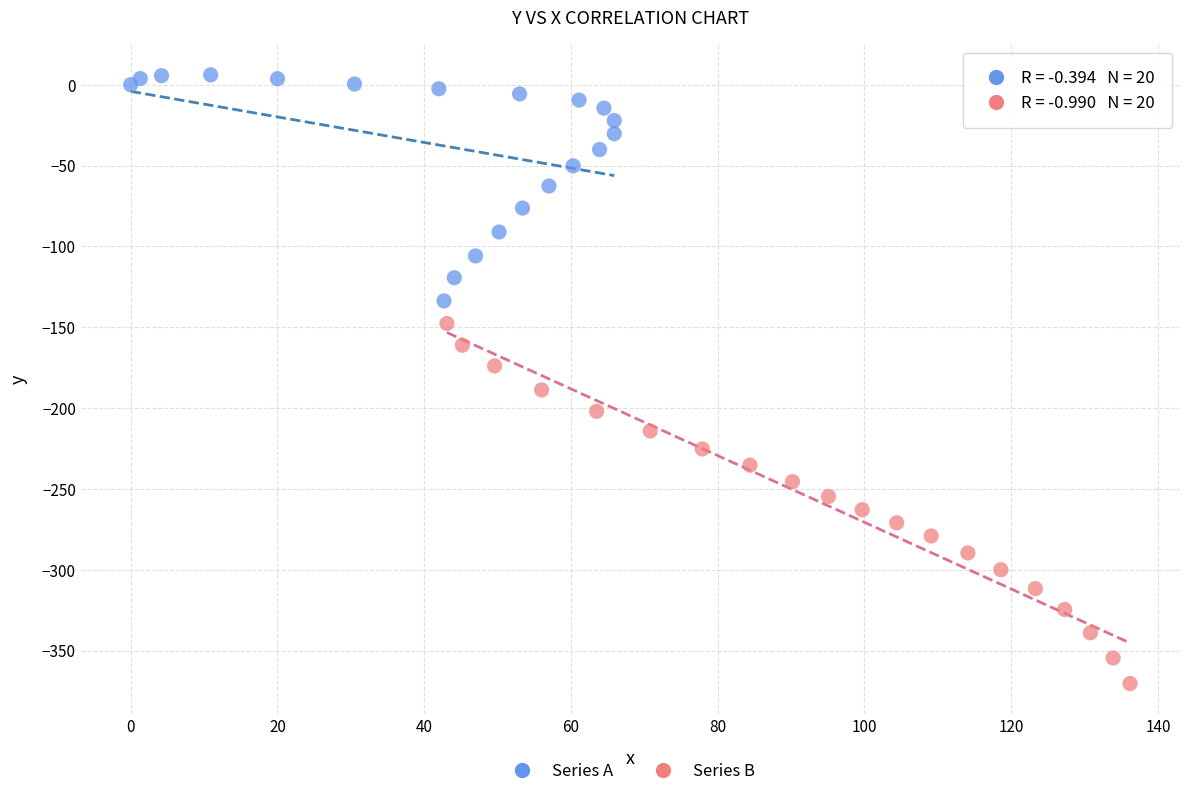

Which series has the widest spread of Y values?

Series B